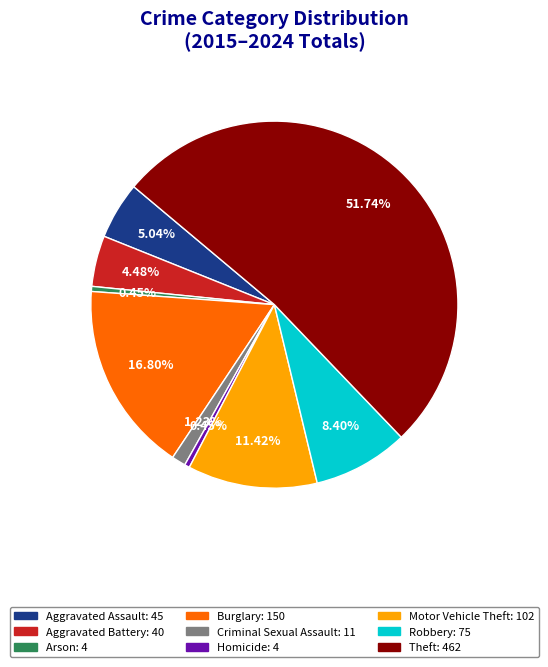

What percentage is the Aggravated Battery slice, to the nearest percent?

4%